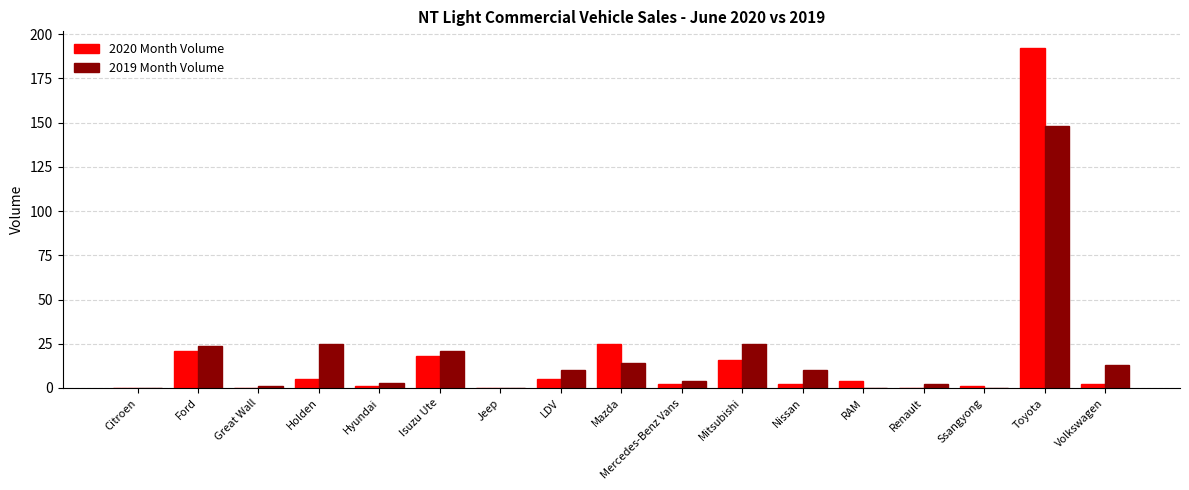

Reading right to left, what are all the values shown in this chart?

2020 Month Volume: Volkswagen=2	Toyota=192	Ssangyong=1	Renault=0	RAM=4	Nissan=2	Mitsubishi=16	Mercedes-Benz Vans=2	Mazda=25	LDV=5	Jeep=0	Isuzu Ute=18	Hyundai=1	Holden=5	Great Wall=0	Ford=21	Citroen=0
2019 Month Volume: Volkswagen=13	Toyota=148	Ssangyong=0	Renault=2	RAM=0	Nissan=10	Mitsubishi=25	Mercedes-Benz Vans=4	Mazda=14	LDV=10	Jeep=0	Isuzu Ute=21	Hyundai=3	Holden=25	Great Wall=1	Ford=24	Citroen=0